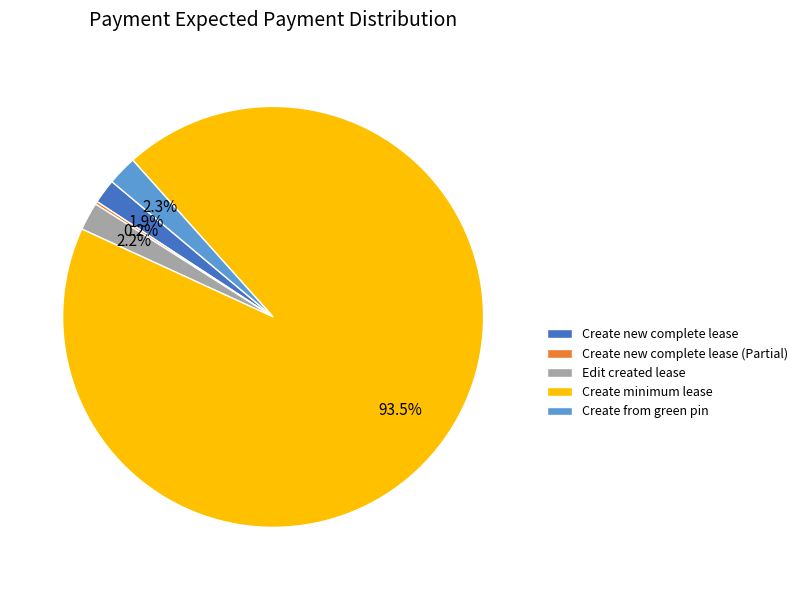

To the nearest percent, what is the difference between the largest and smallest slice percentages?

93%